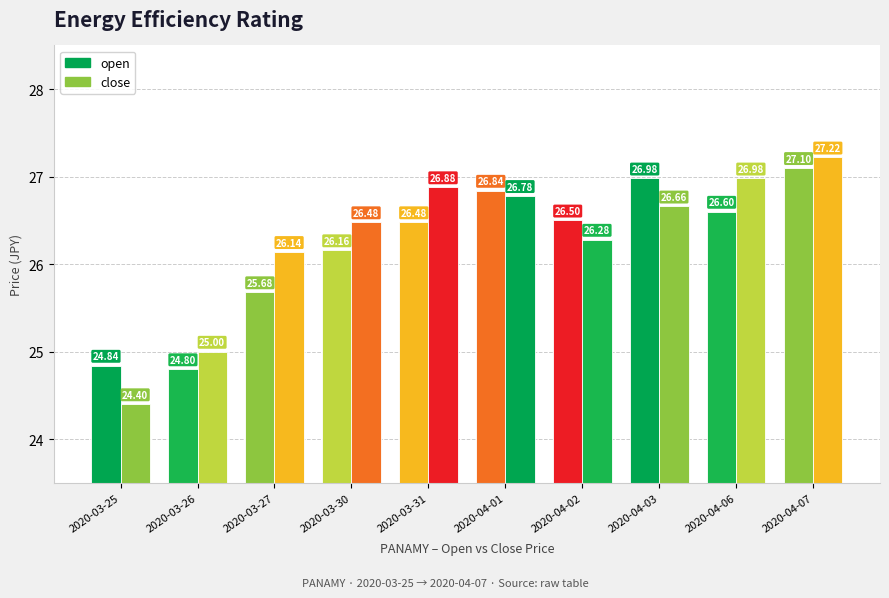

What is the approximate value of open at 2020-03-31?

26.5